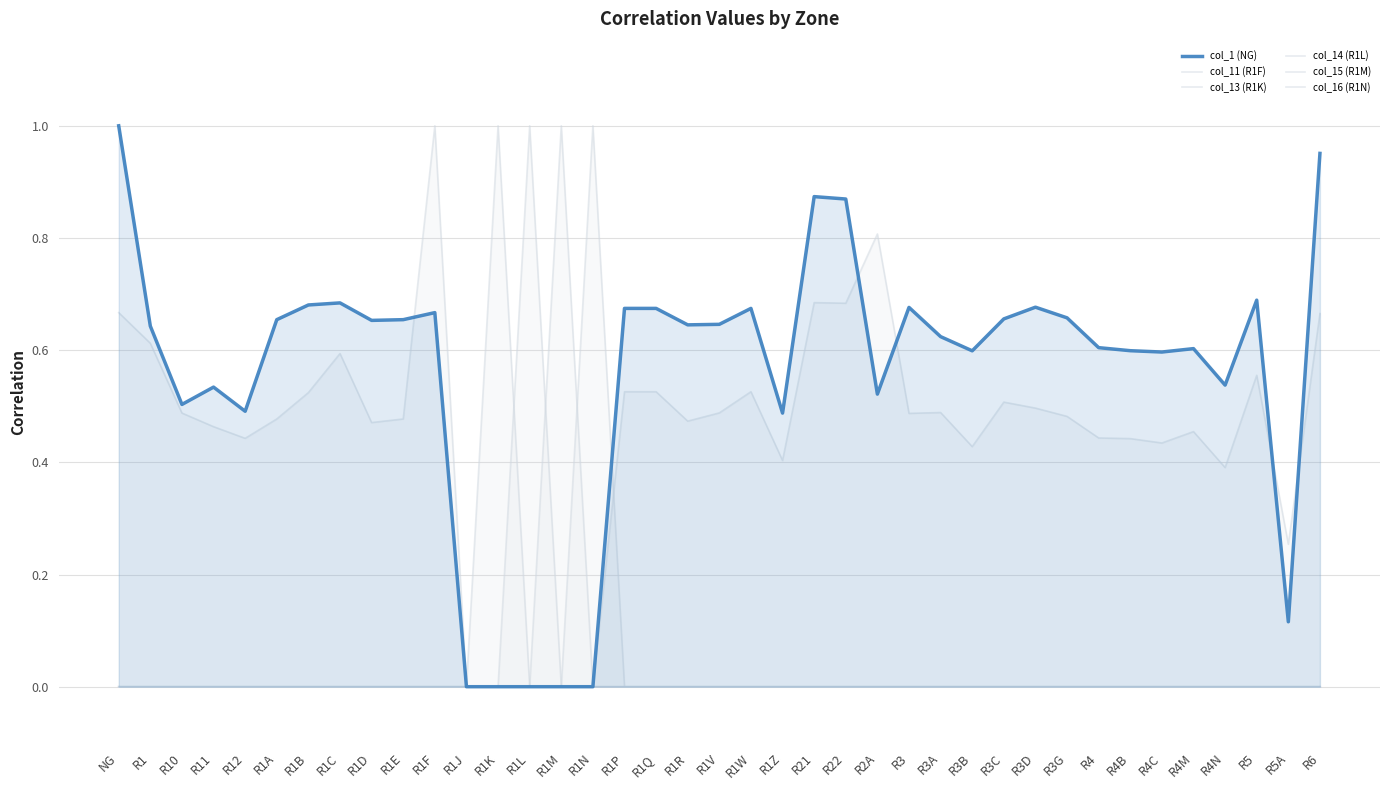

What is the total value across all series at R4N?

0.9